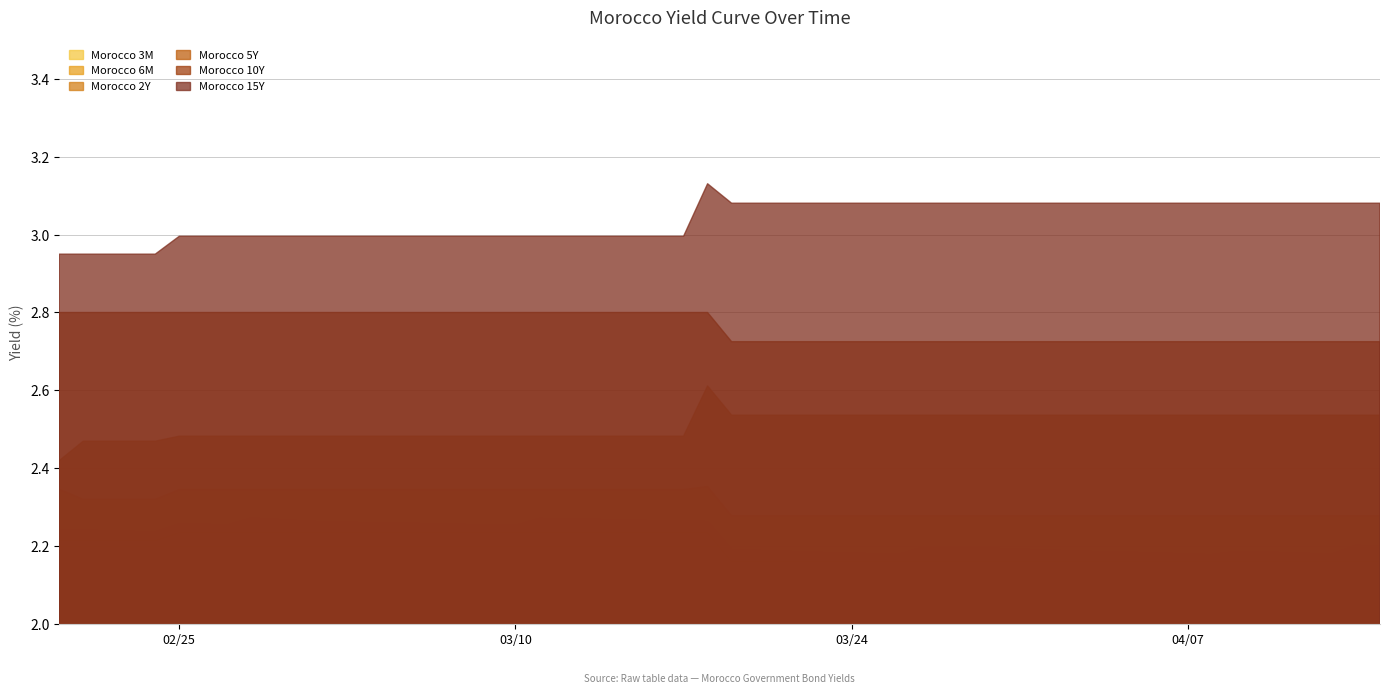

What is the label of the 39th point from the right?

2020-02-21